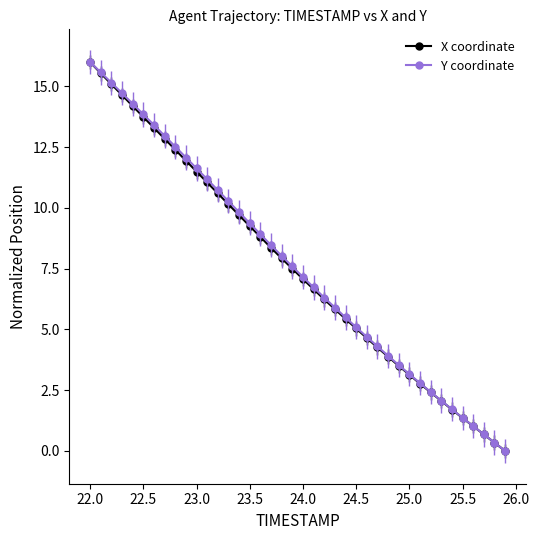

What is the value of the Y coordinate point at the 4th from the left?

14.7